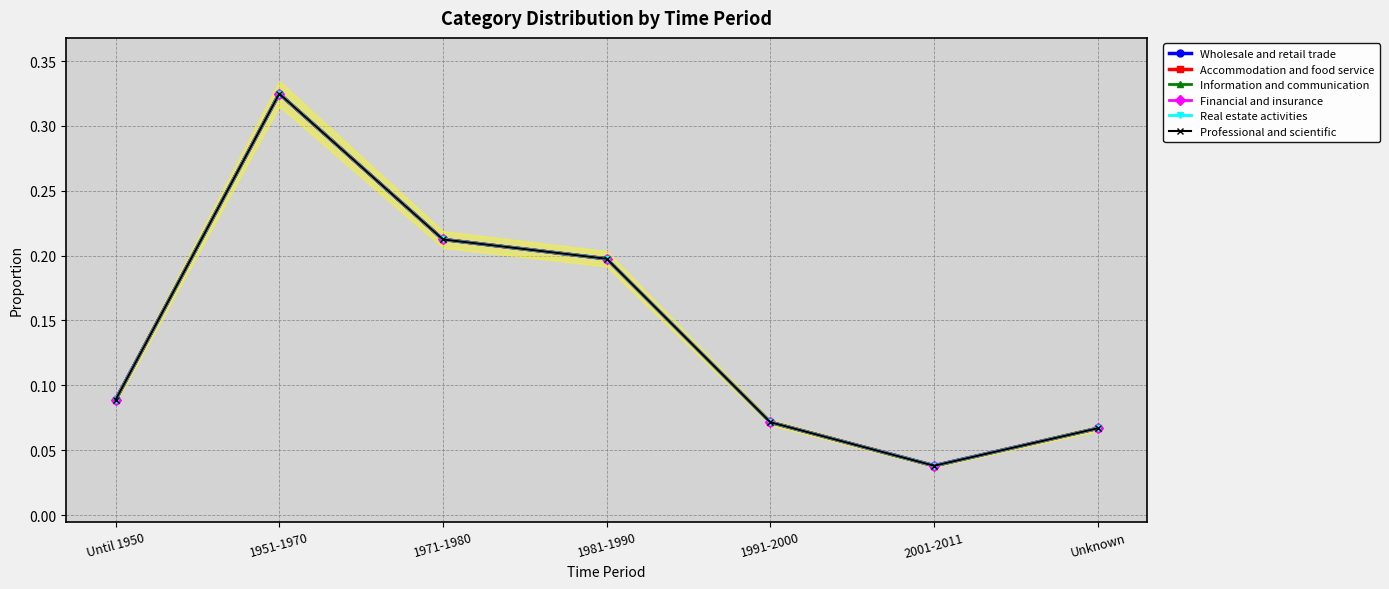

Reading left to right, what are all the values shown in this chart?

Wholesale and retail trade: 0.1	0.3	0.2	0.2	0.1	0.0	0.1
Accommodation and food service: 0.1	0.3	0.2	0.2	0.1	0.0	0.1
Information and communication: 0.1	0.3	0.2	0.2	0.1	0.0	0.1
Financial and insurance: 0.1	0.3	0.2	0.2	0.1	0.0	0.1
Real estate activities: 0.1	0.3	0.2	0.2	0.1	0.0	0.1
Professional and scientific: 0.1	0.3	0.2	0.2	0.1	0.0	0.1